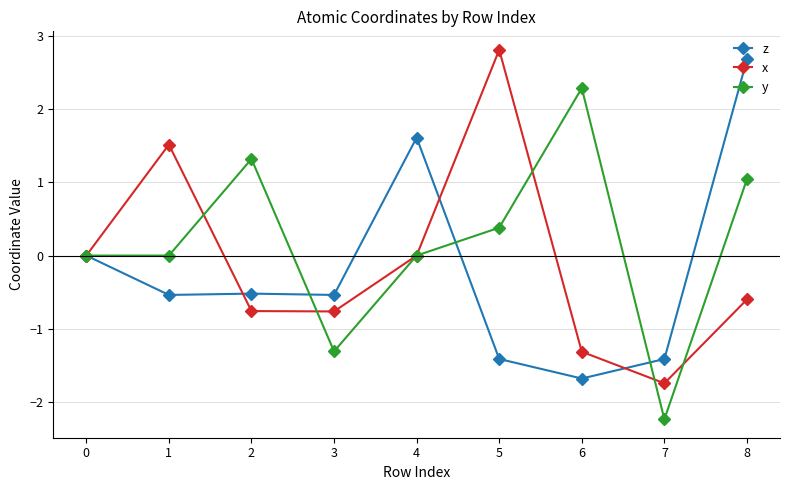

True or false: x and y intersect in this chart.

True